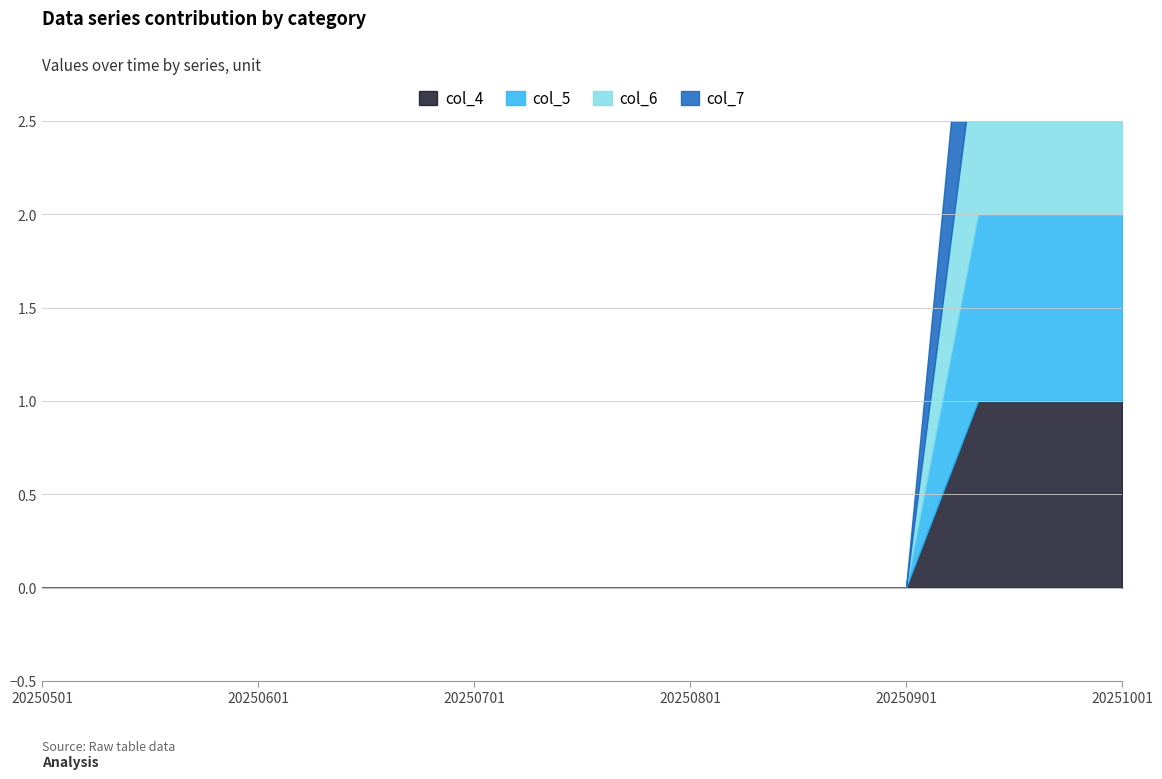

How many lines are shown in the chart?

4